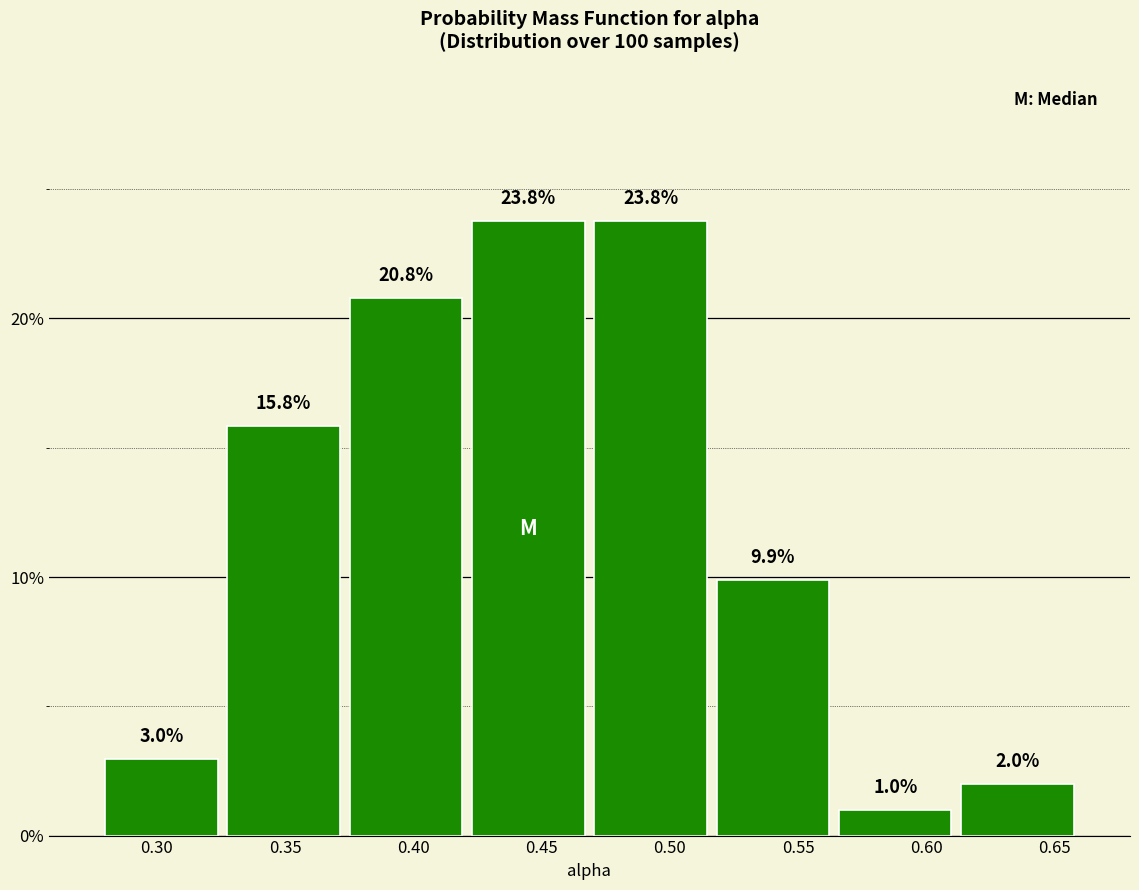

Reading left to right, transcribe this chart: for each bar, give the range it covers on the x-axis and its height. The bar edges are not printed on the chart, so give them approximately, as read against the axis.

0.280 to 0.325: 3.0
0.325 to 0.375: 15.8
0.375 to 0.420: 20.8
0.420 to 0.470: 23.8
0.470 to 0.515: 23.8
0.515 to 0.565: 9.9
0.565 to 0.610: 1.0
0.610 to 0.660: 2.0